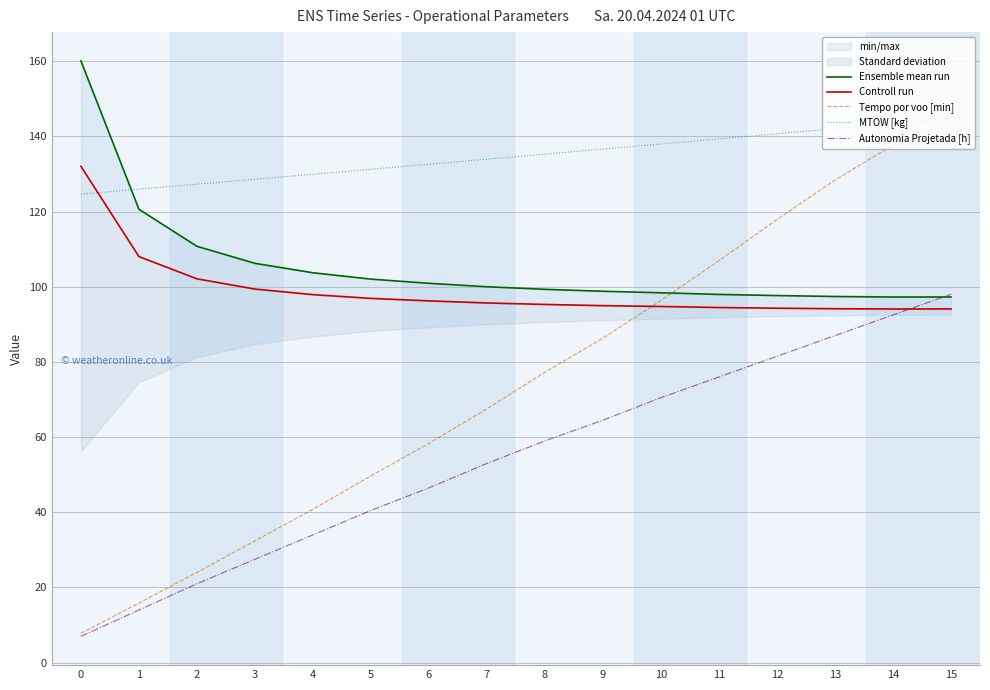

True or false: MTOW [kg] has more than 0 points higher than both neighbors.

False